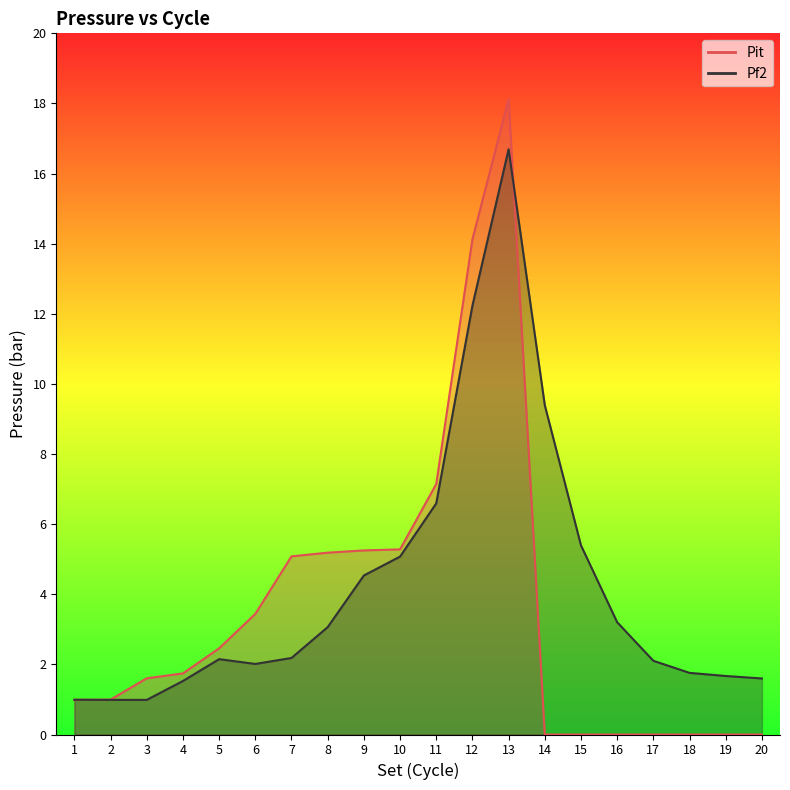

How many values in Pit are above zero?

13